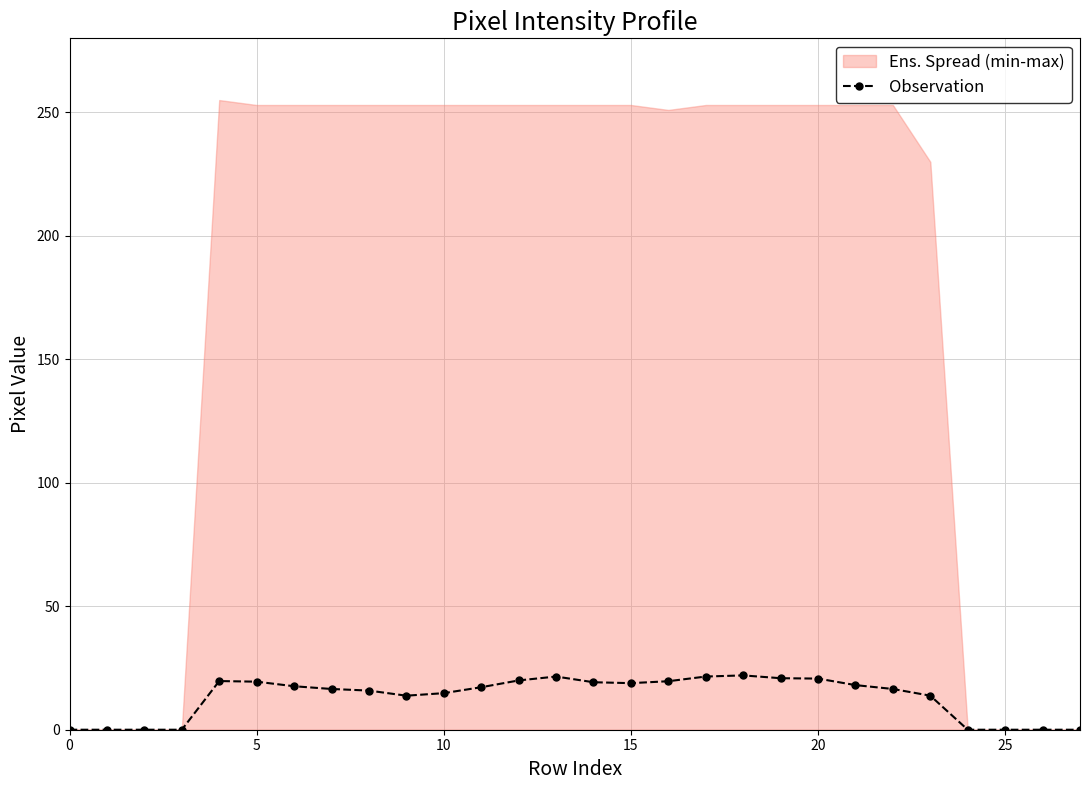

At which label is the value closest to 11?

9